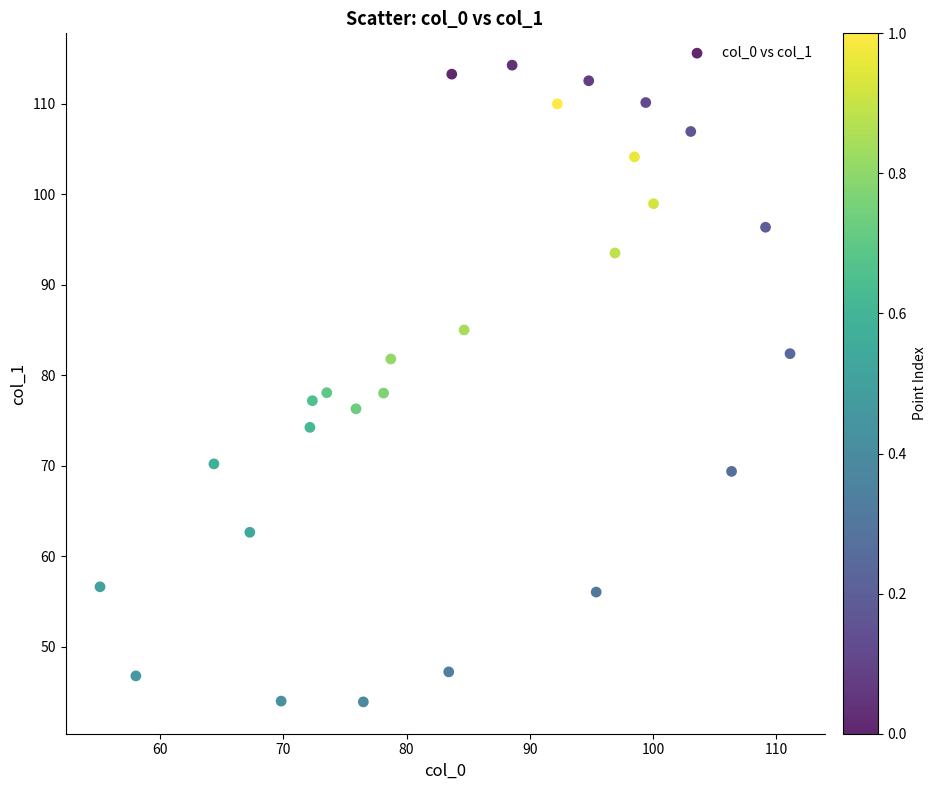

What is the range of Y values (max minus min)?

70.3